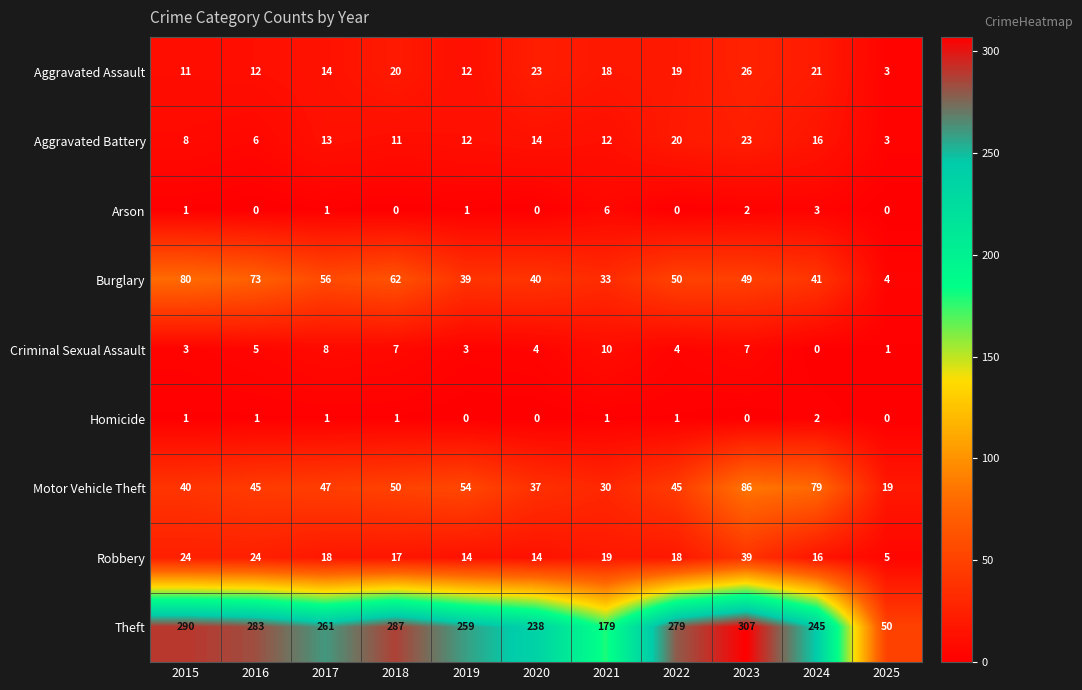

What is the spread (max minus min) of values at 2022?

279